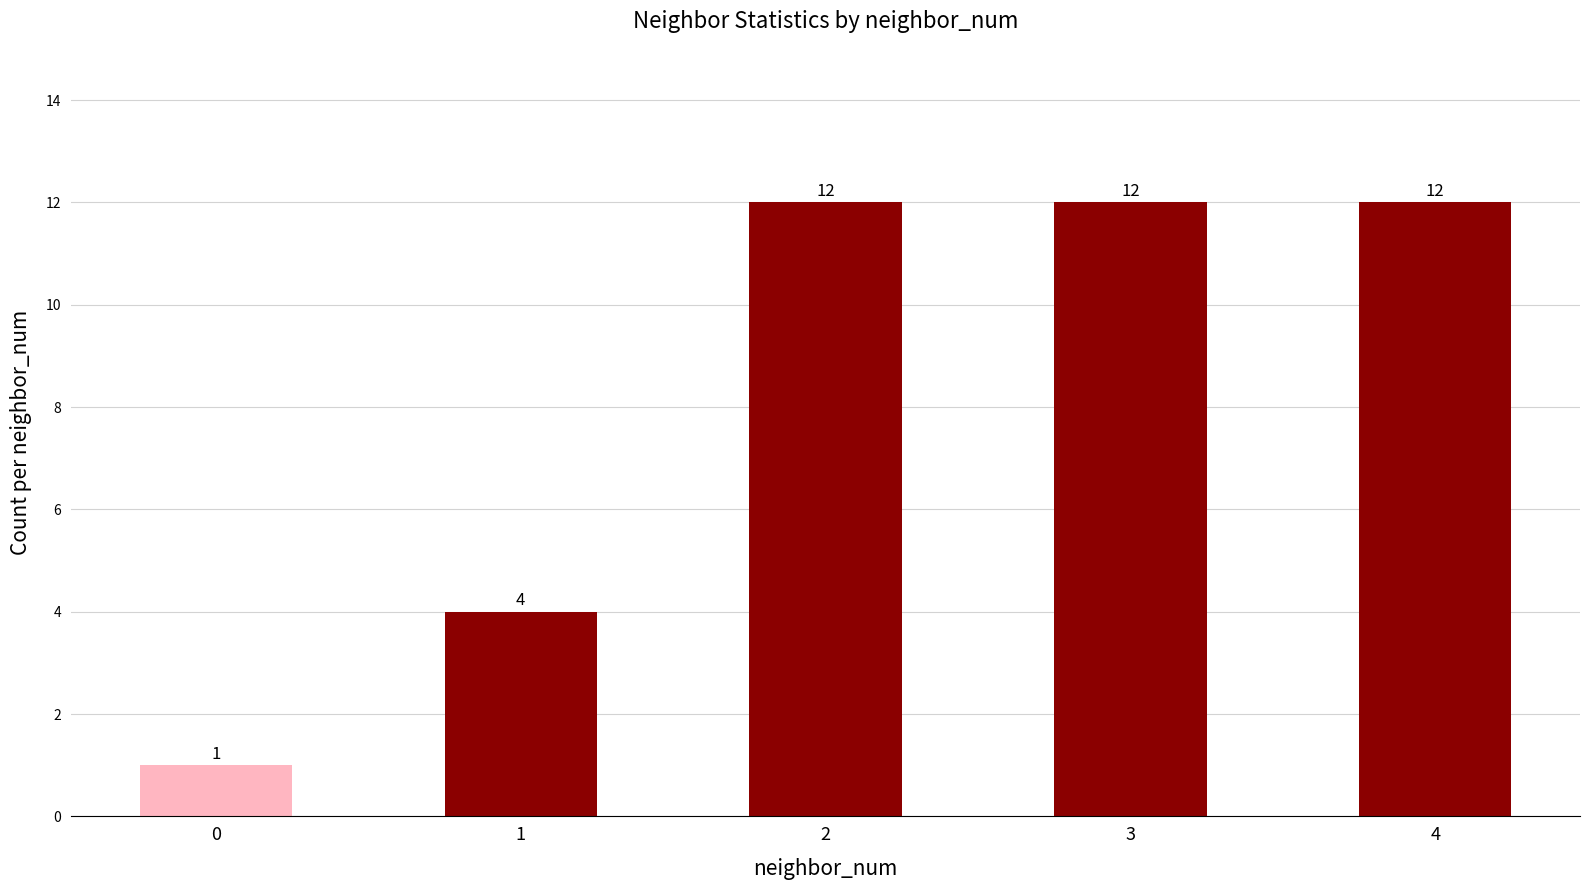

How many data points are less than 12?

2